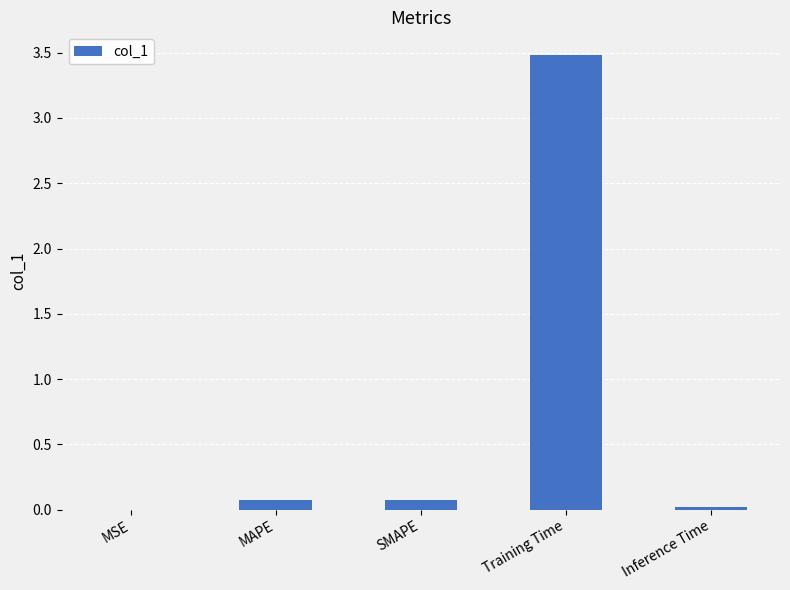

Are the bars horizontal?

No